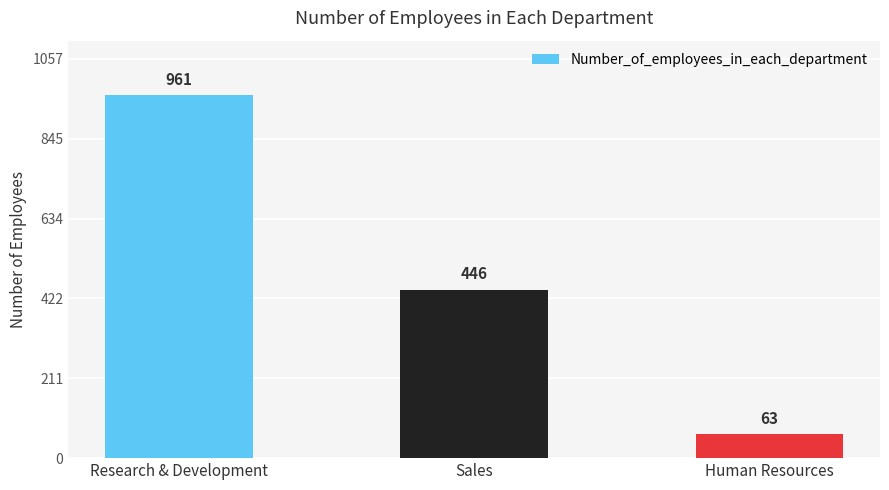

The value at Human Resources is 63. True or false?

True